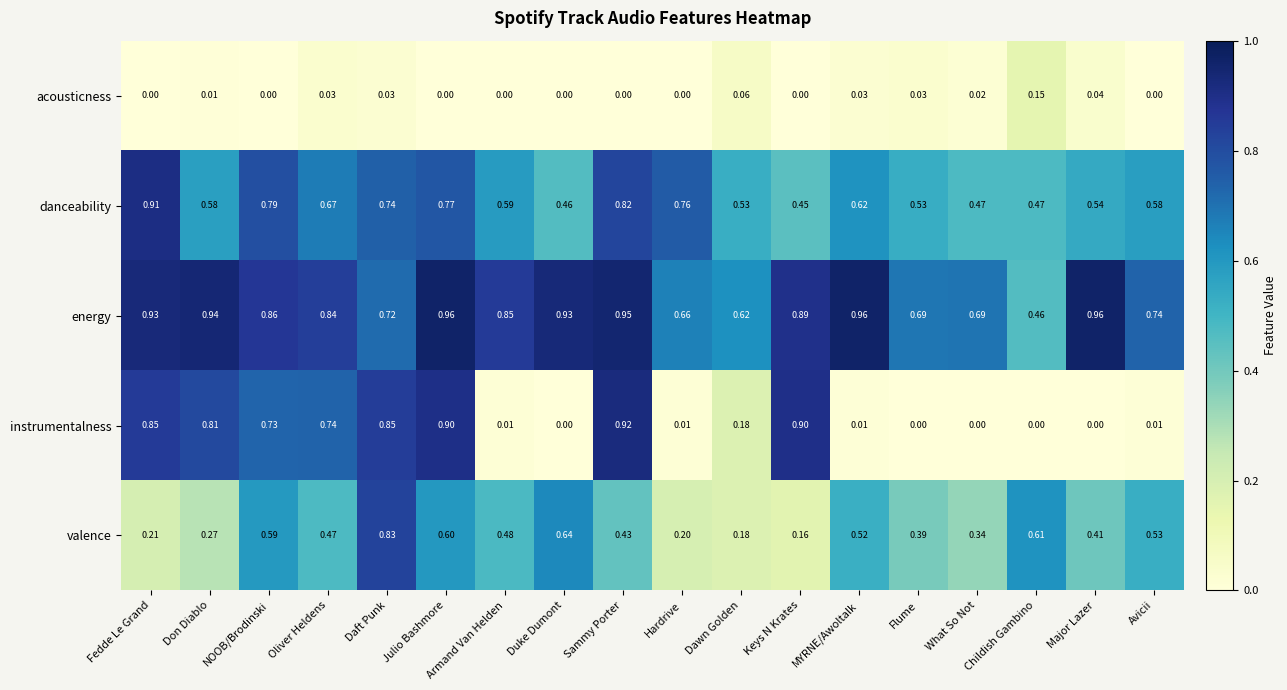

Which category has the lowest value in the valence series?

Keys N Krates